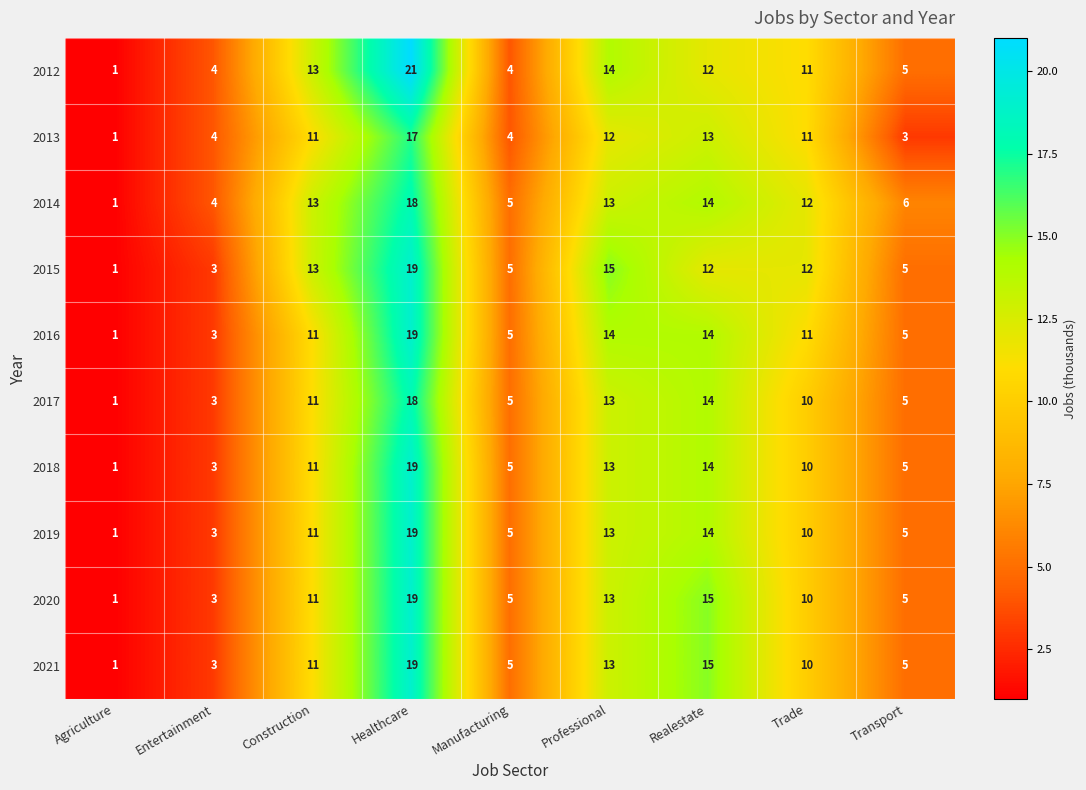

What is the approximate value of 2017 at Professional, to the nearest 5?

15